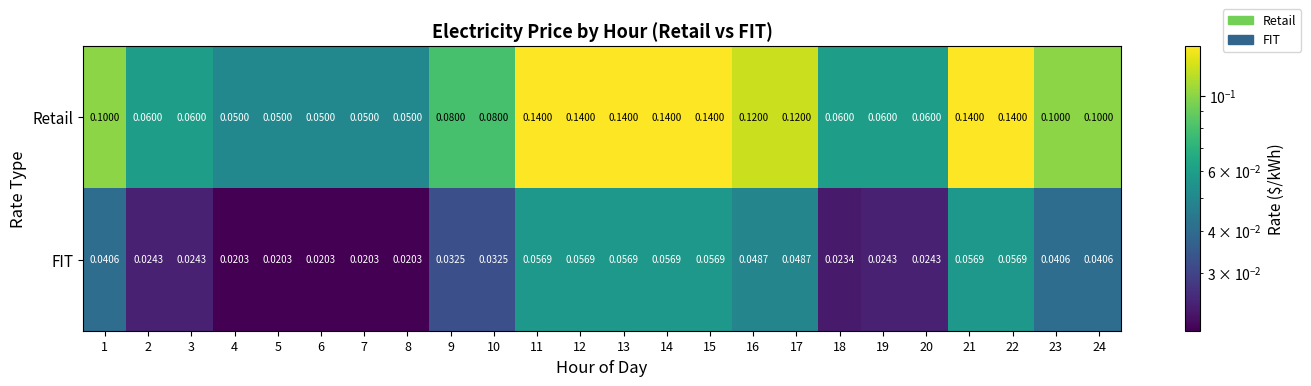

What is the total value across all series at 12?

0.2